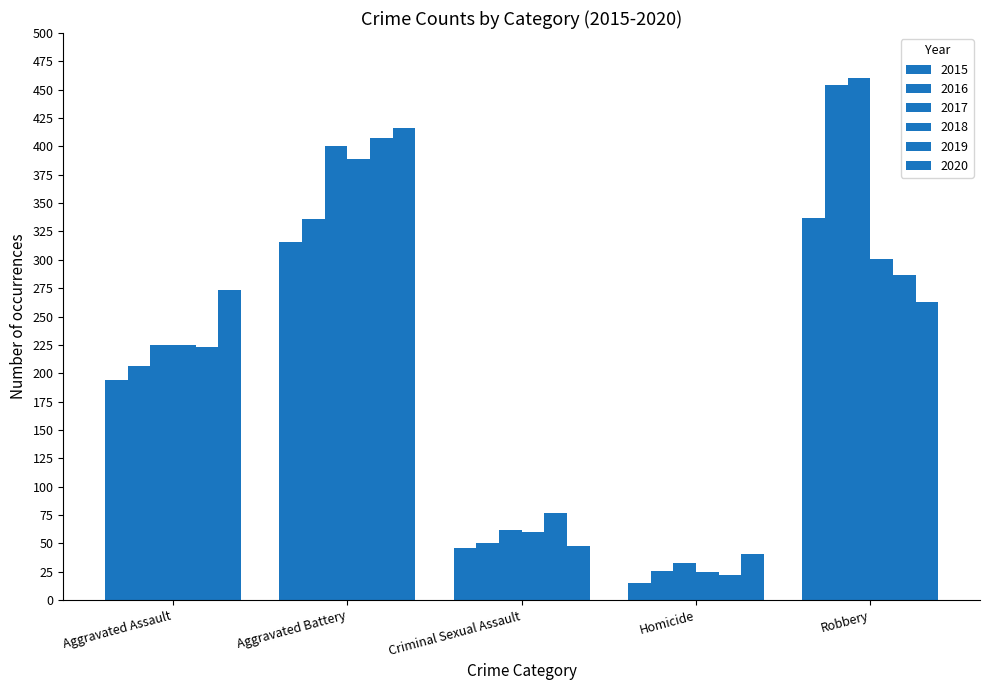

How many groups of bars are there?

5